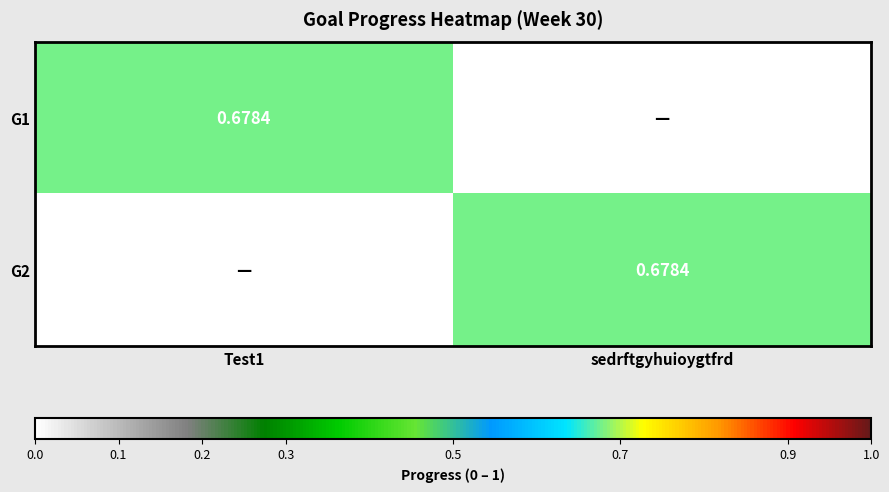

What is the sum of the G2 values at Test1 and sedrftgyhuioygtfrd?

0.7